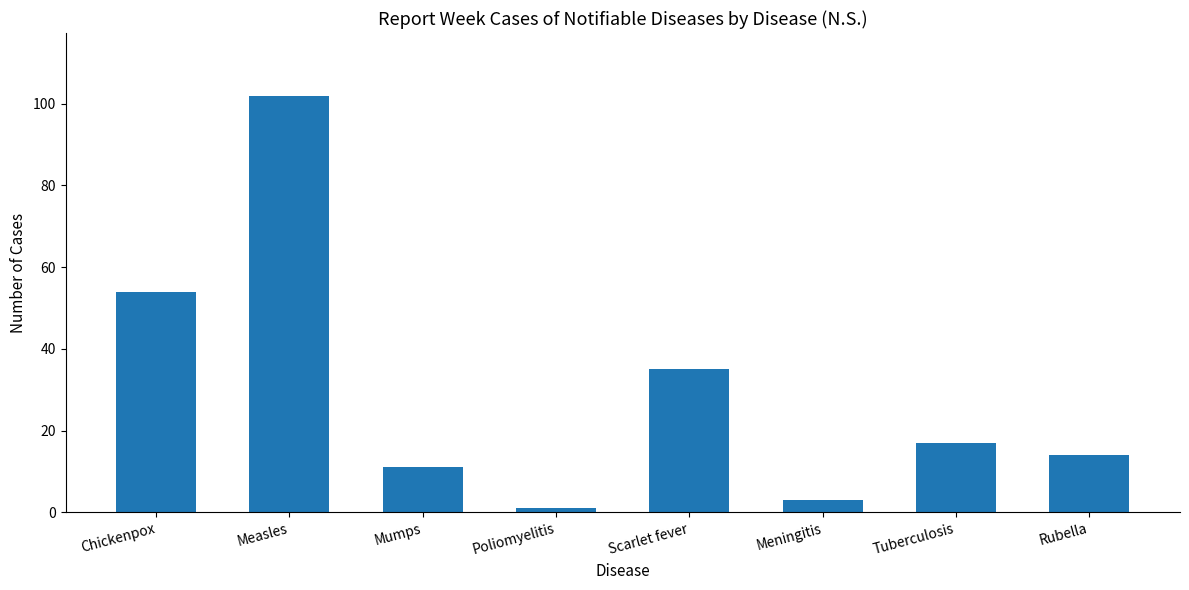

True or false: the data shows 11 at Mumps.

True